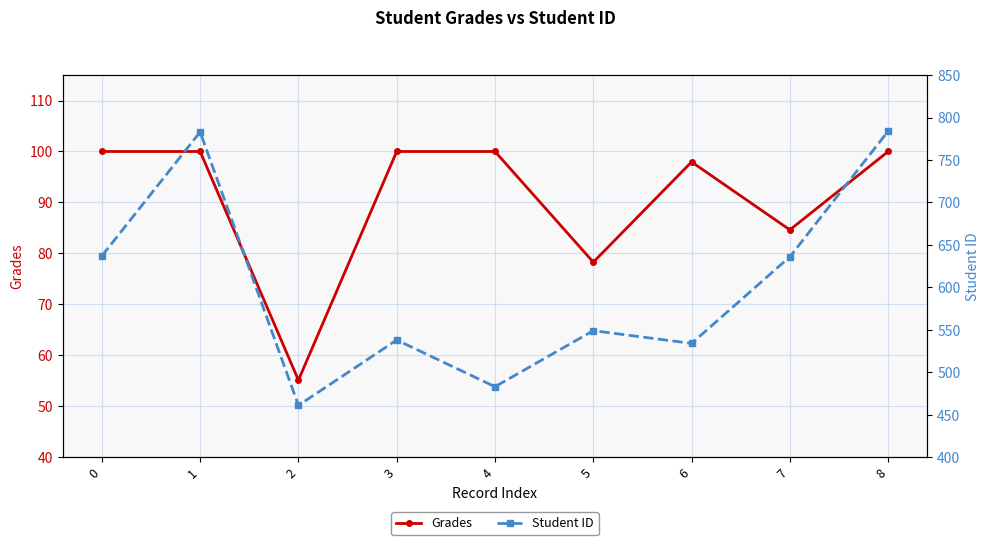

Is it true that Grades equals 26.2 at 4?

False